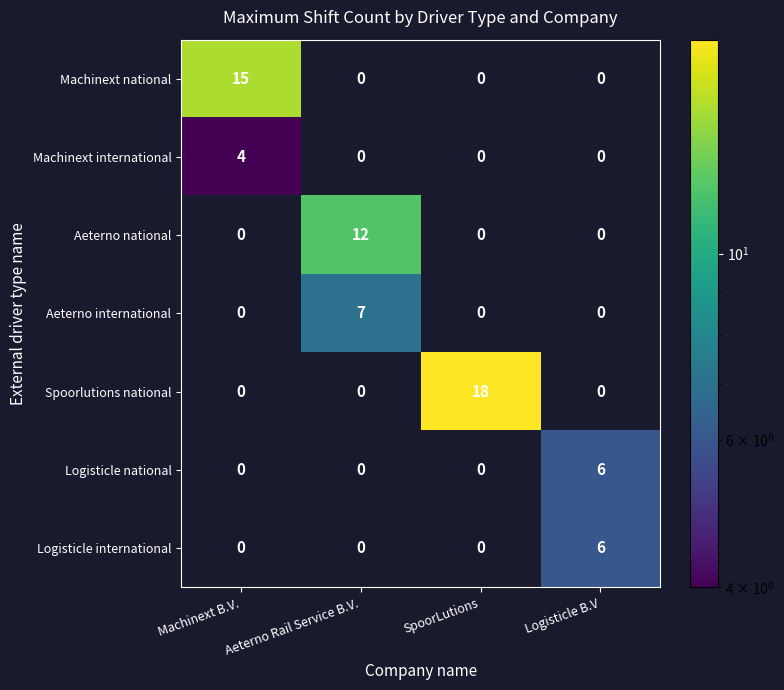

Is it true that Machinext international equals 7 at Machinext B.V.?

False